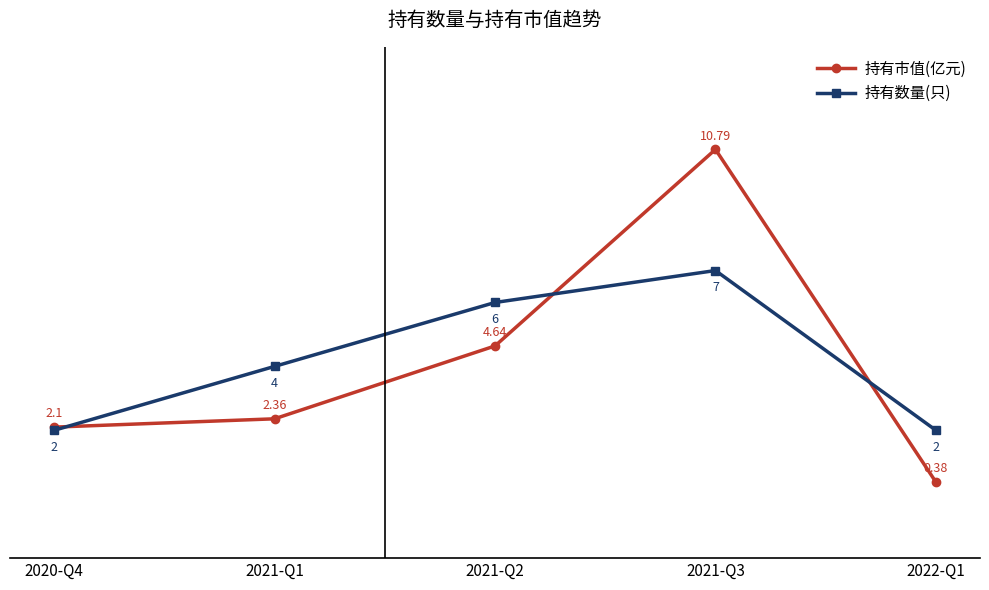

What value does the 持有数量(只) series have at 2021-Q1?

4.0